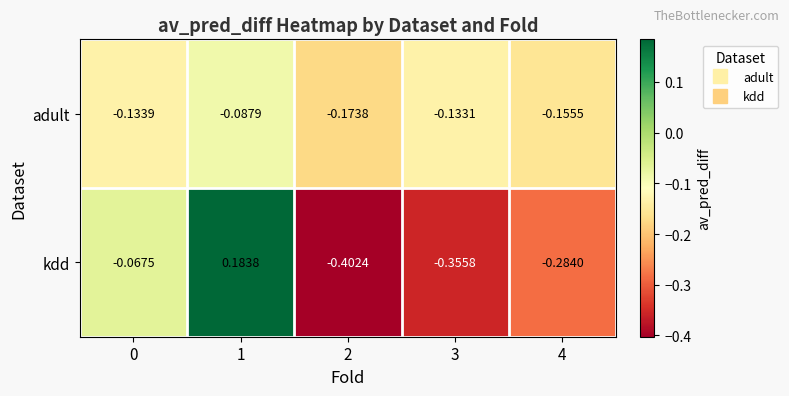

Which series has the largest total across all categories?

adult